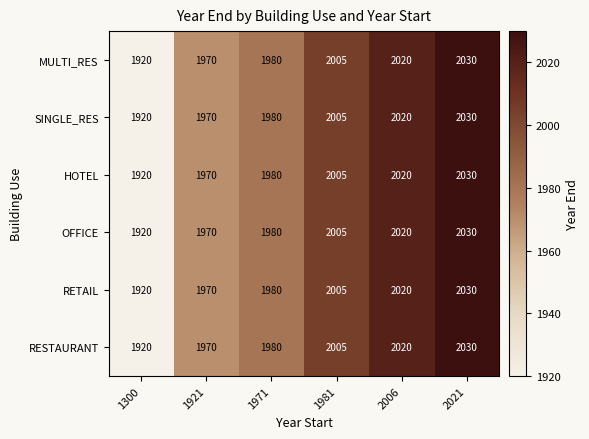

At which category is the sum across all series the highest?

2021